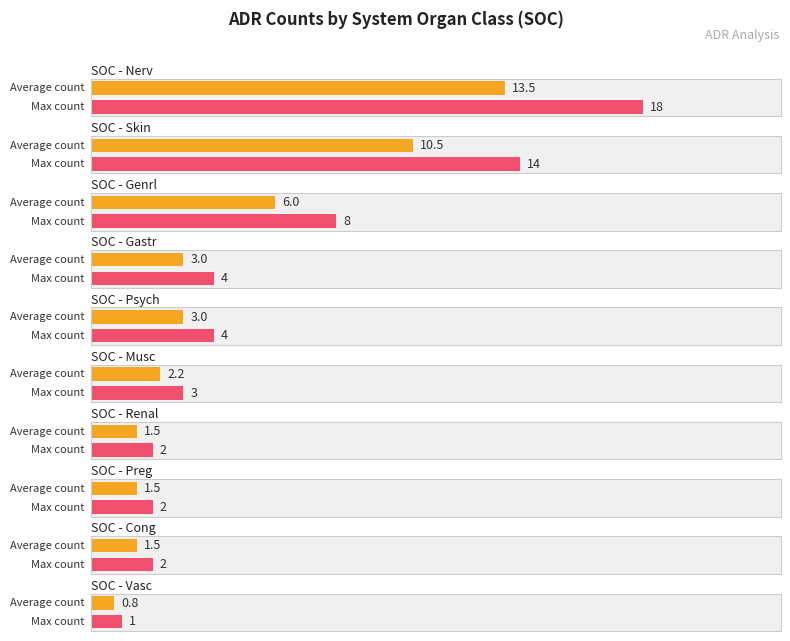

The chart shows a value of 8 at Genrl. True or false?

True